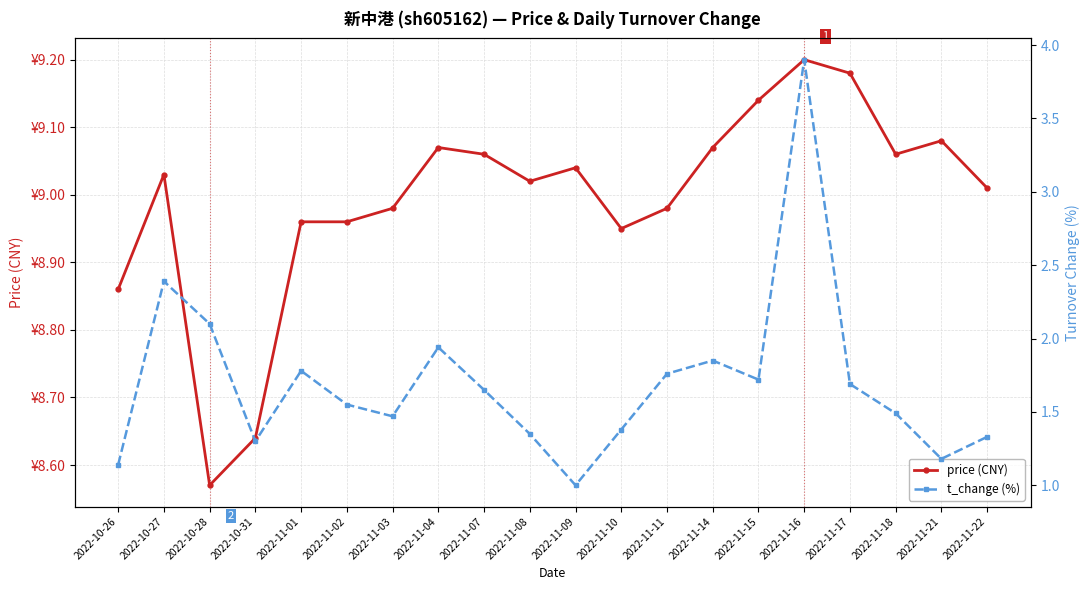

Which series has the largest total across all categories?

price (CNY)